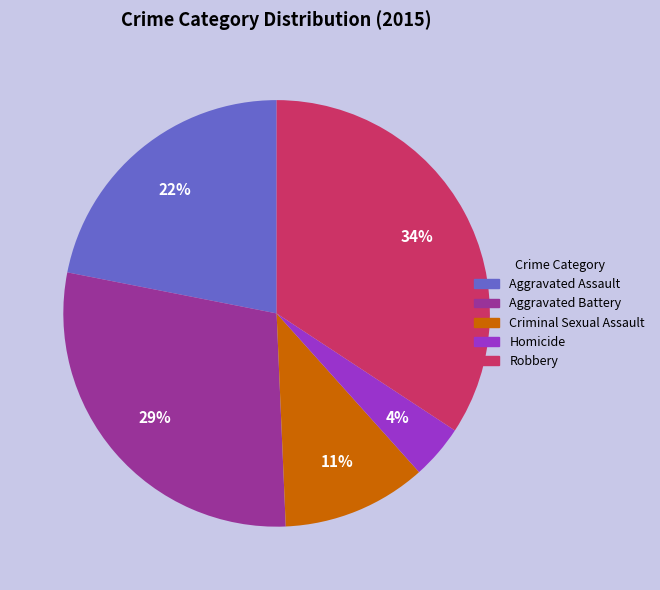

How many segments does this pie chart have?

5